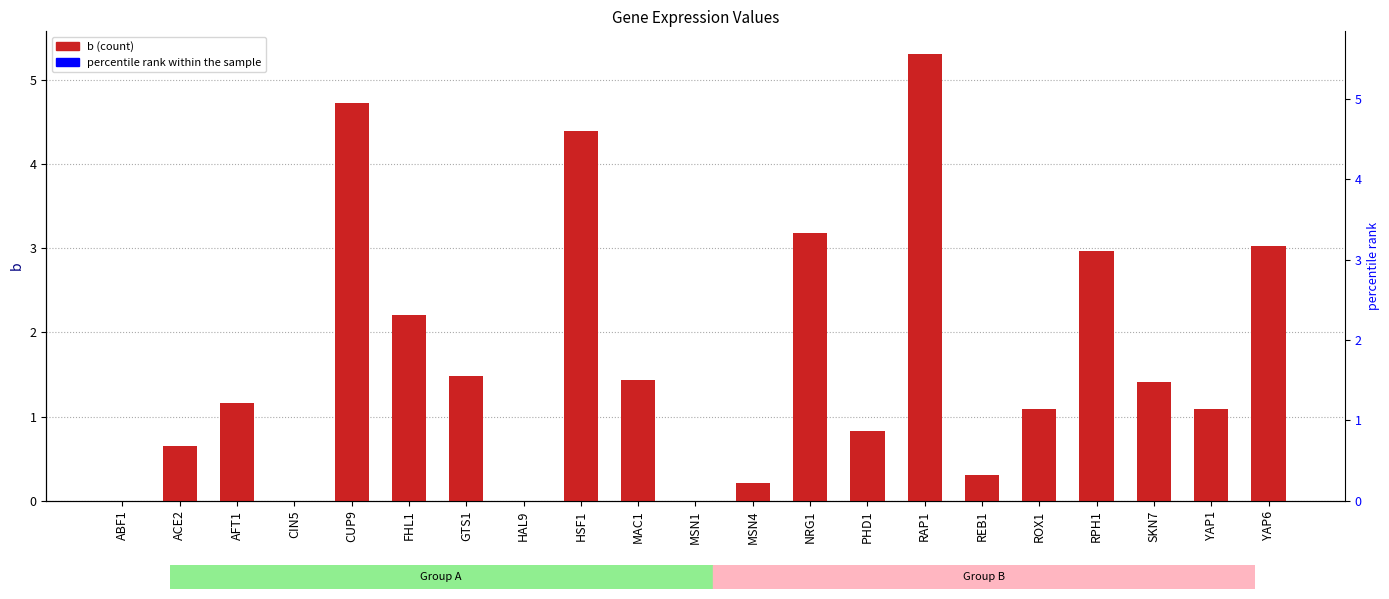

Which has a higher value, ABF1 or CUP9?

CUP9